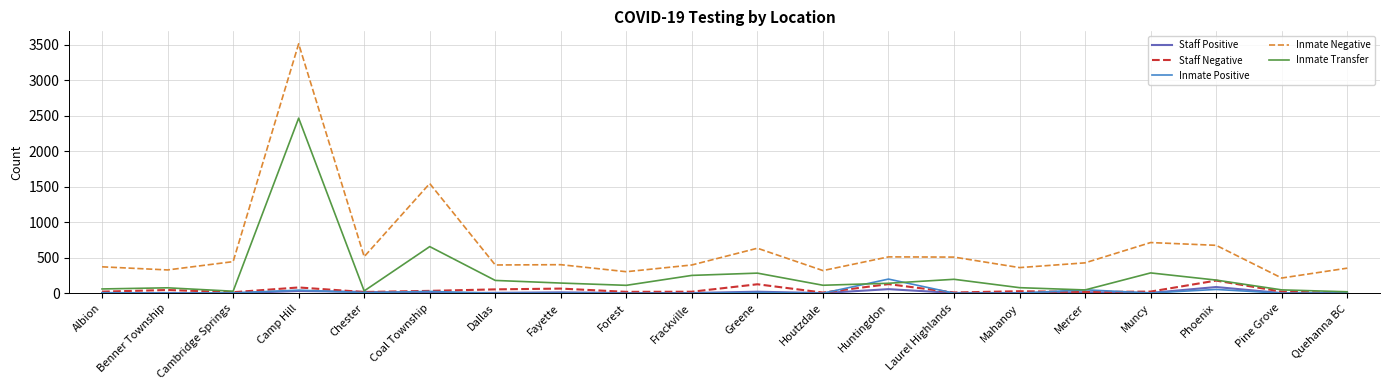

How many values in the Staff Negative series are below 23?

10